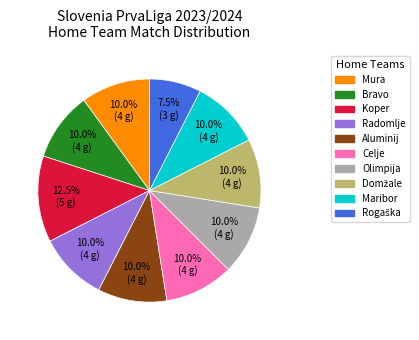

To the nearest percent, what is the difference between the Aluminij and Bravo slice percentages?

0%